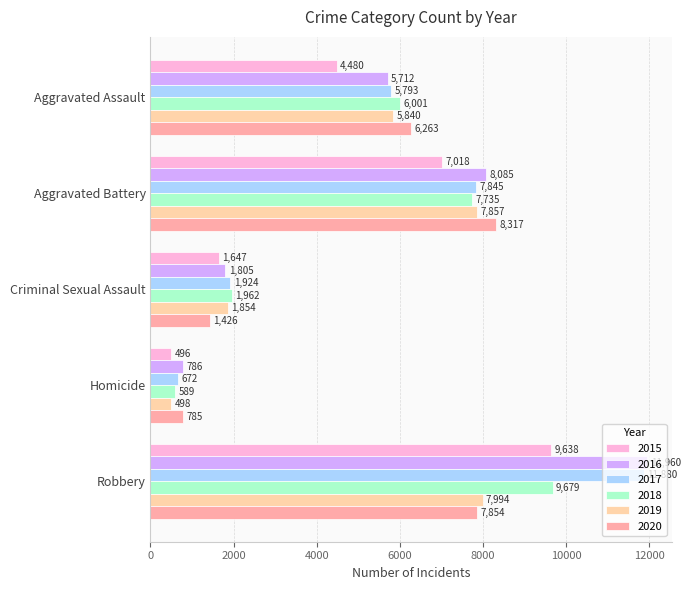

At which category is the sum across all series the highest?

Robbery